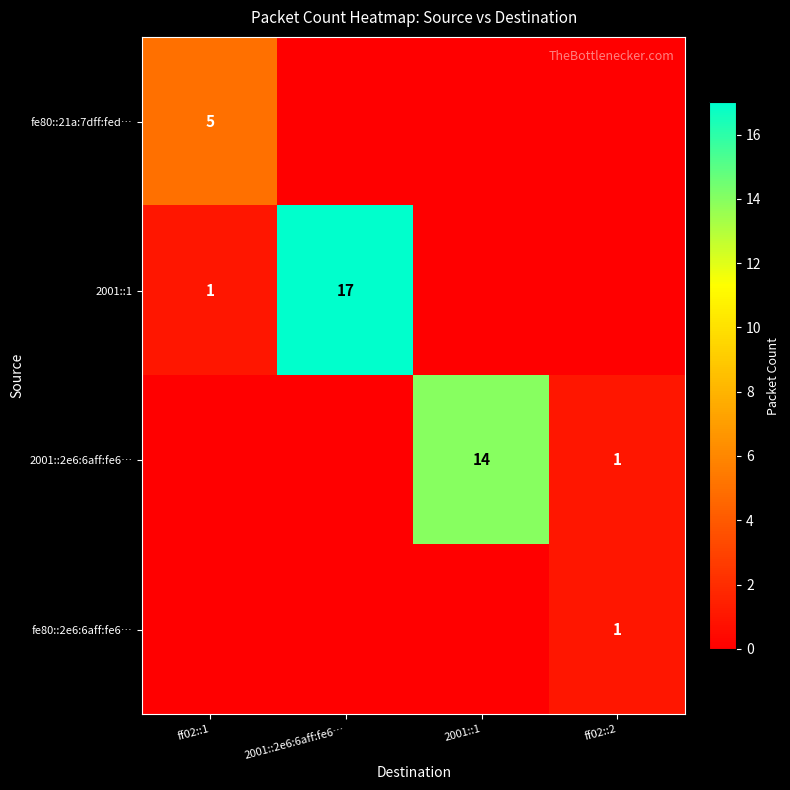

True or false: fe80::21a:7dff:fed… has a value of 5 at ff02::1.

True